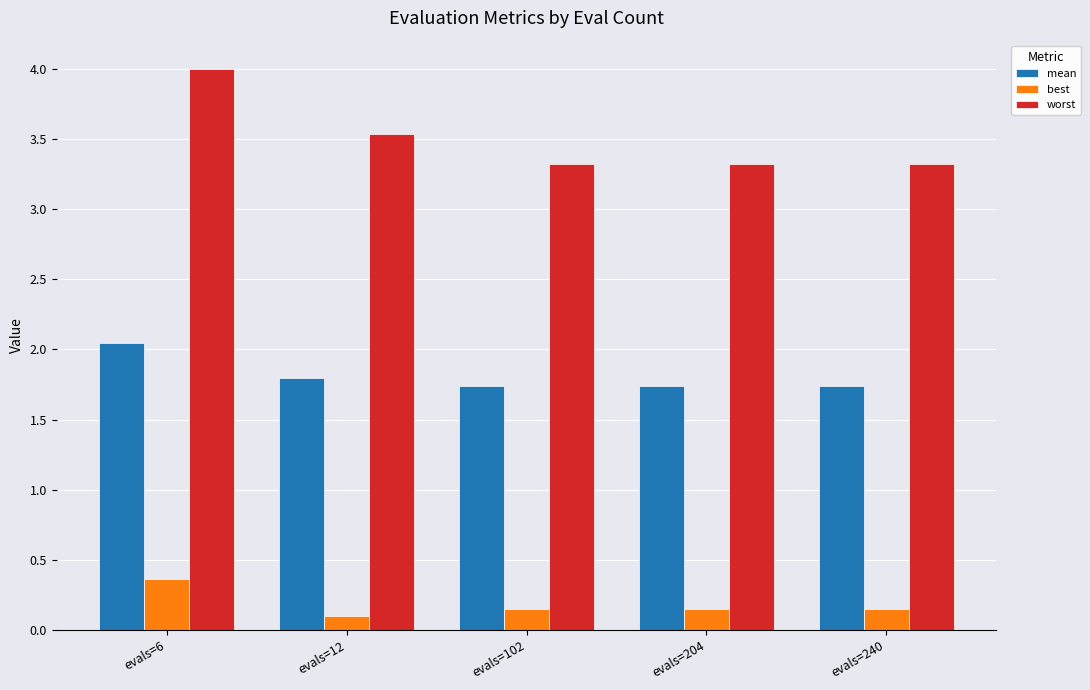

What is the sum of all mean values?

9.1